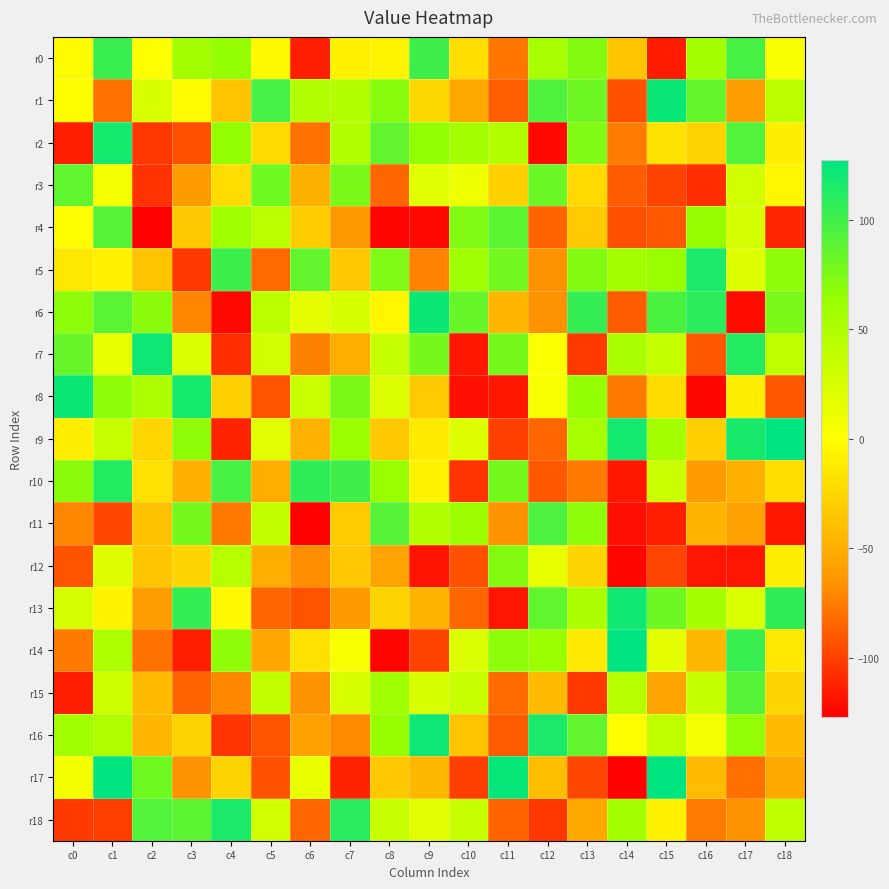

How many data points does each series have?

19